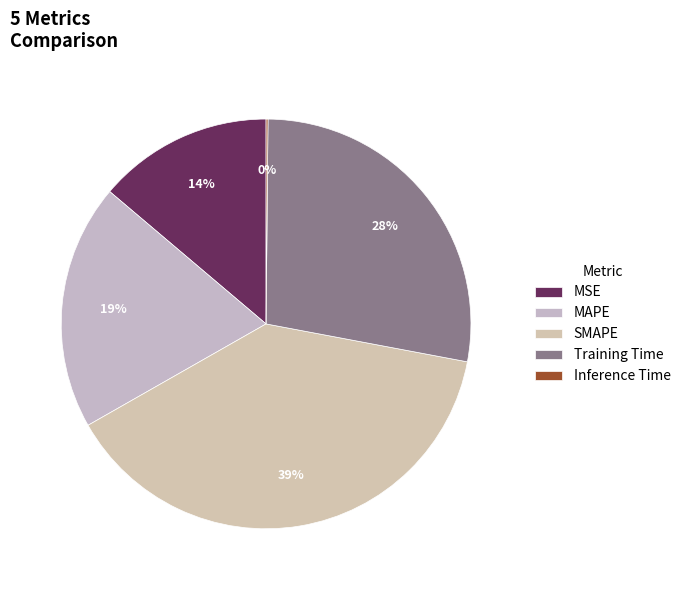

What percentage is NOT represented by Training Time?

72.2%